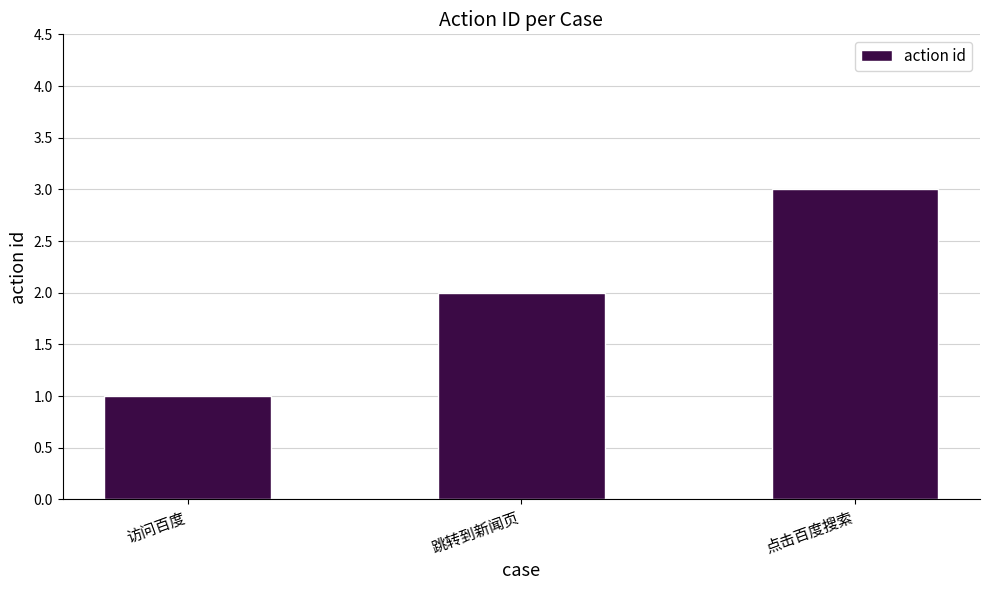

What is the difference between the maximum and minimum values?

2